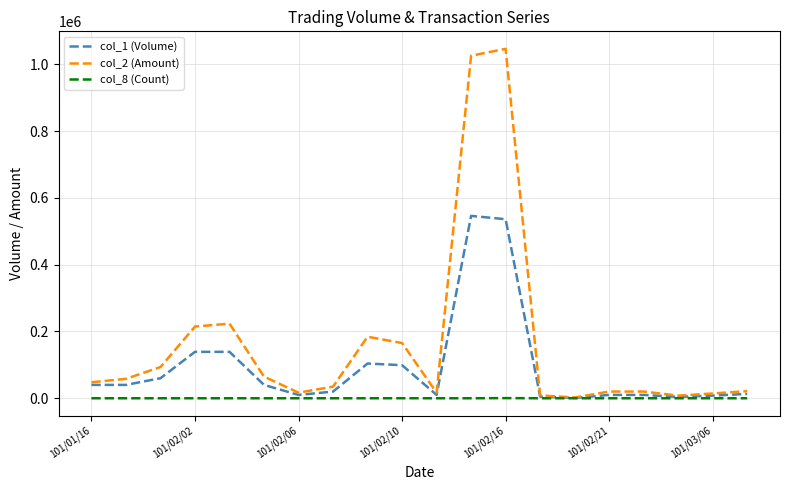

What is the maximum value shown in the chart?

1046190